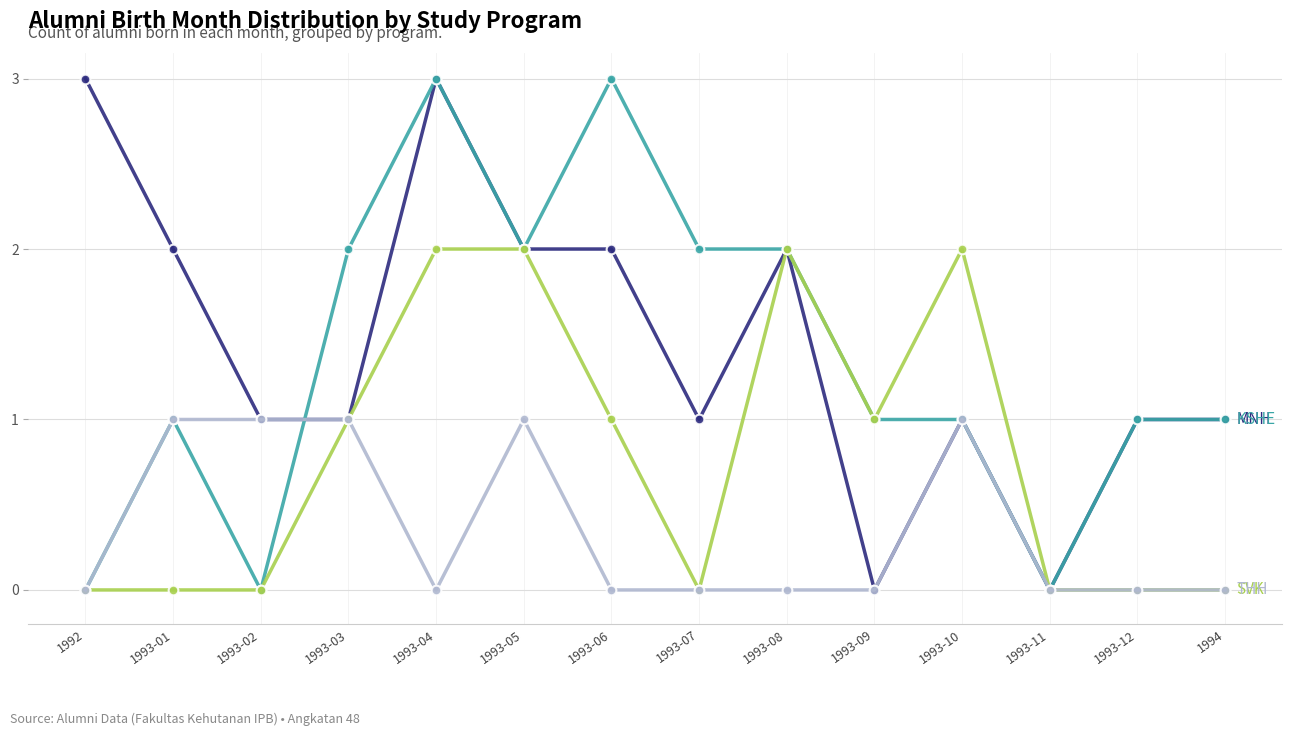

What is the difference between the highest and lowest values at 1993-04?

3